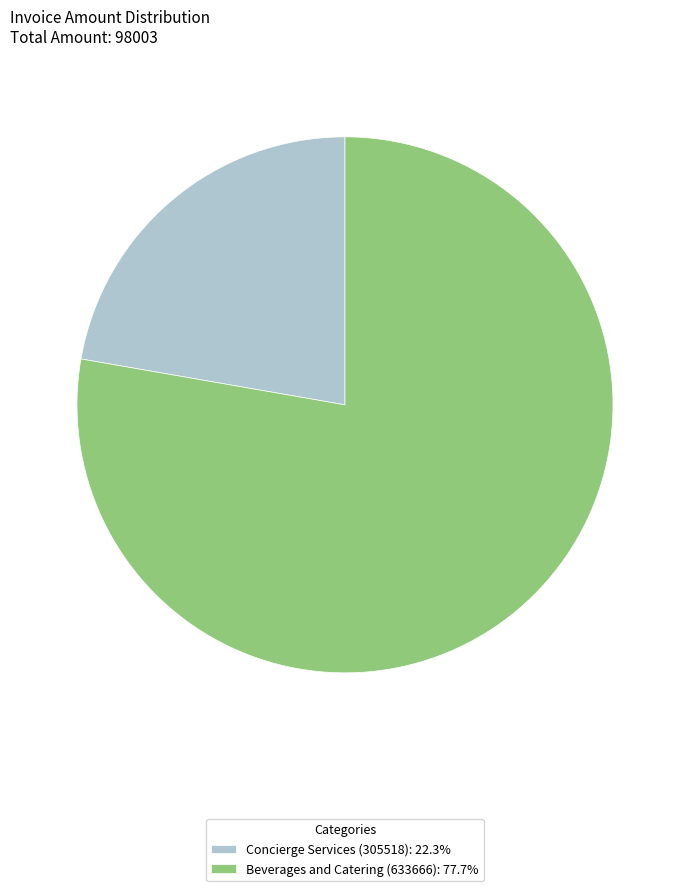

Is Concierge Services (305518): 22.3% the majority of the pie?

No